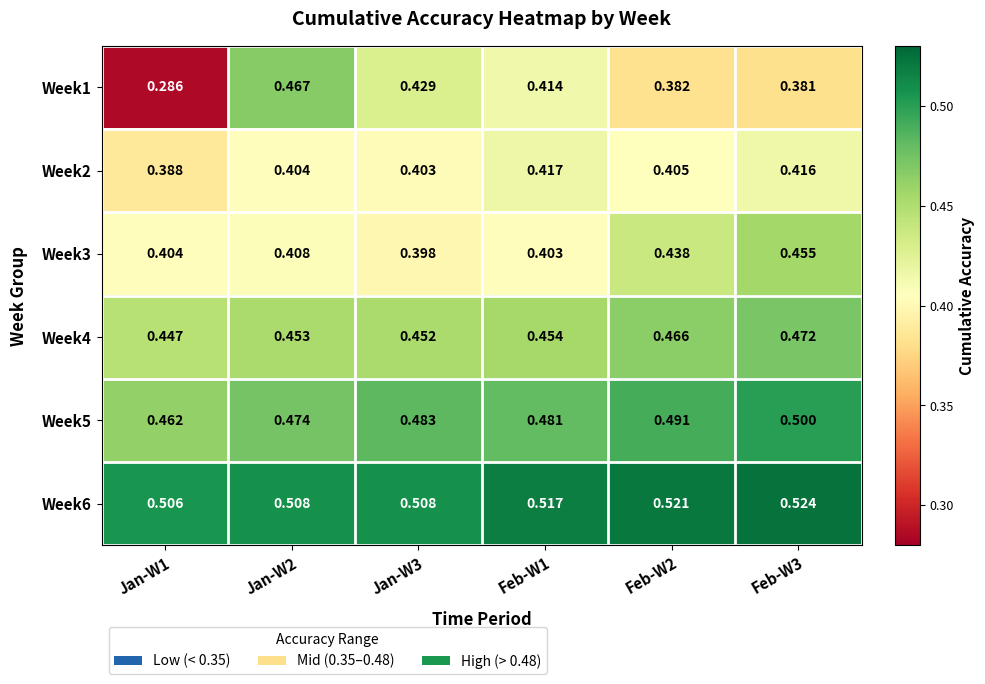

Is the value of Week1 at Feb-W2 greater than the value of Week4 at Feb-W3?

No